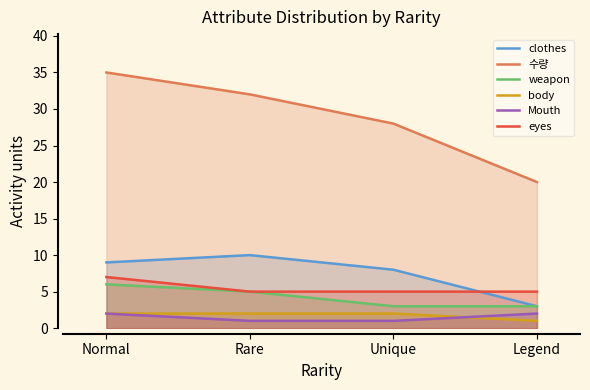

What position from the left is Legend?

4